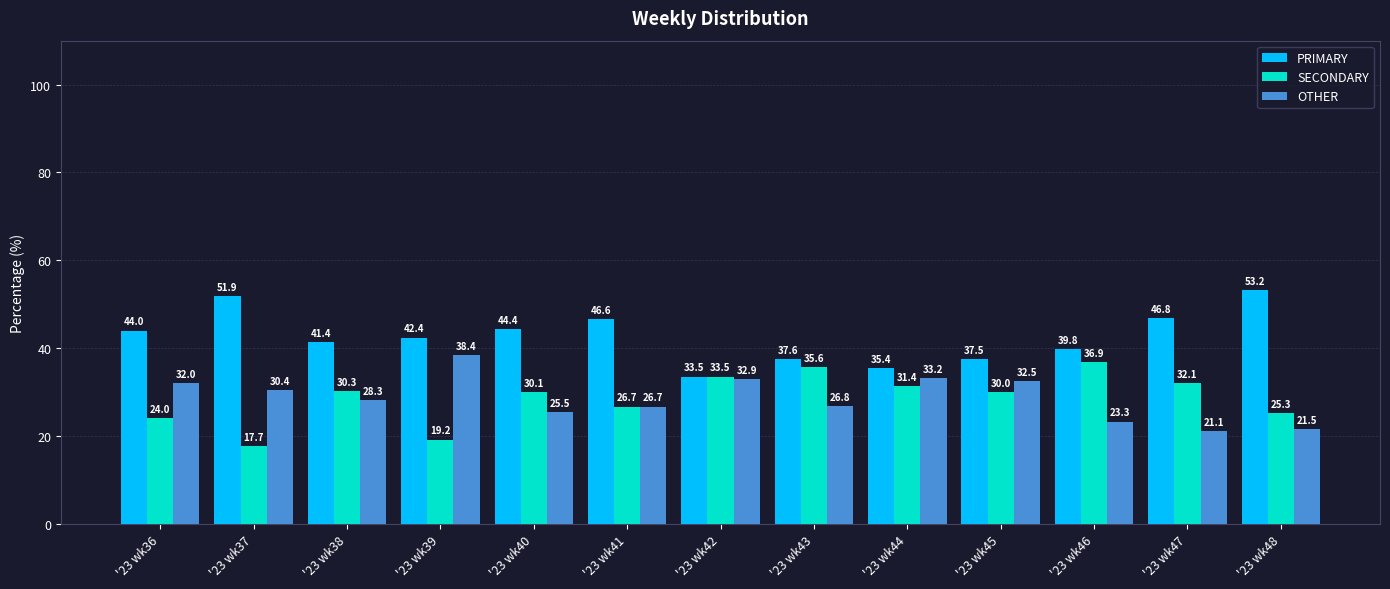

Is it true that SECONDARY equals 43.4 at '23 wk38?

False